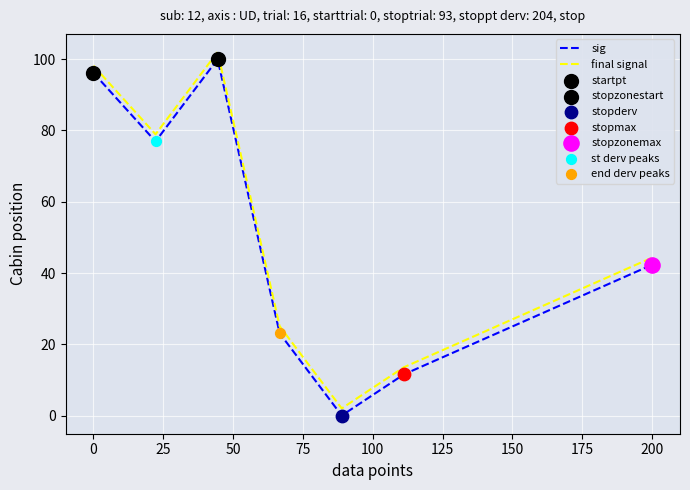

What is the maximum value shown in the chart?

102.0